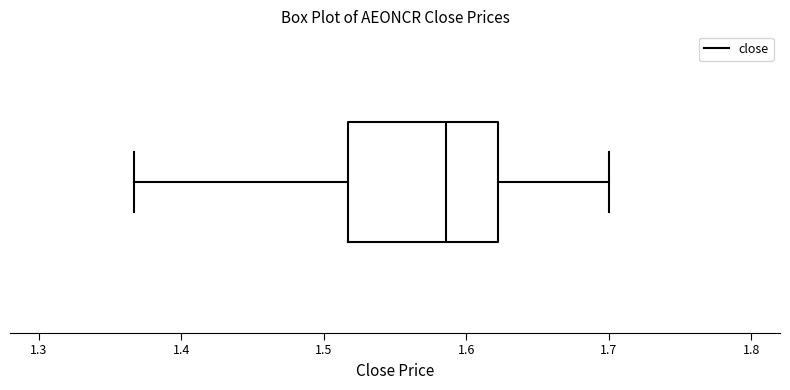

Where is the left edge of the box on the x-axis? The values are not printed on the chart, so give them approximately, as read against the axis.

1.52